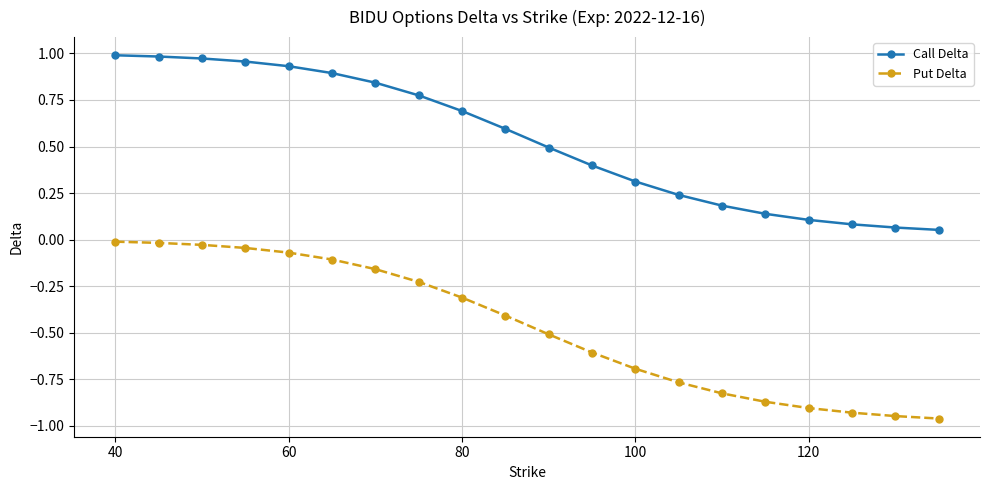

Is this an area chart (filled region under the line)?

No